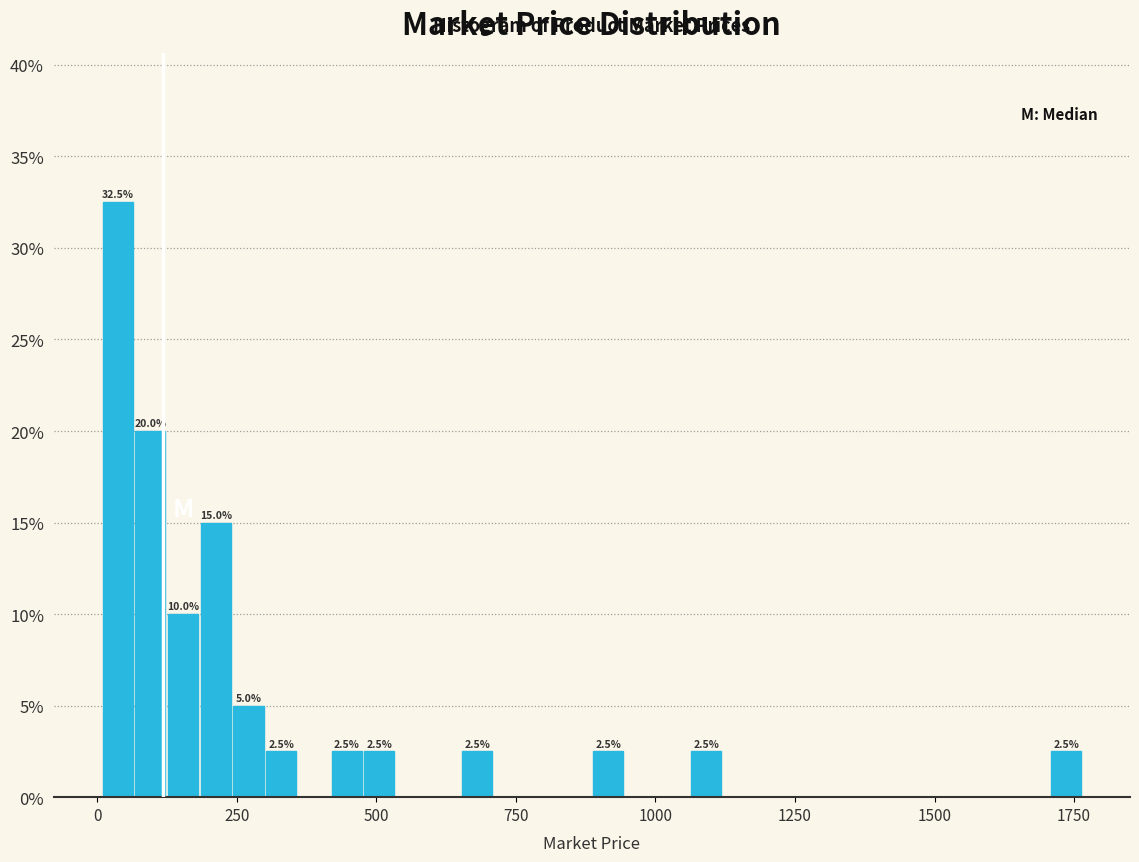

Read against the x-axis, roughly where is the centre of the tallest bar?

50